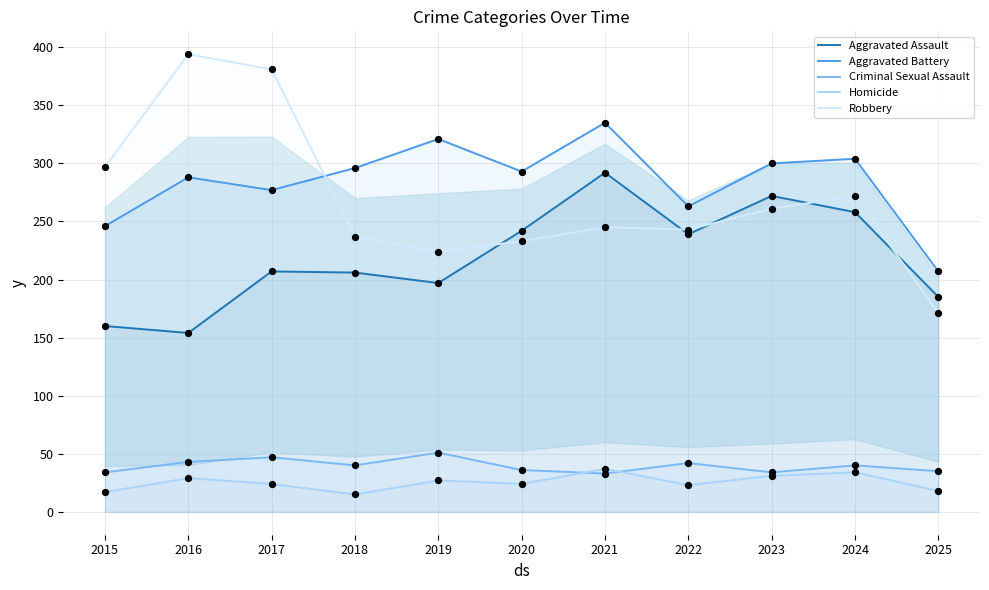

At how many categories does at least one series exceed 306?

4